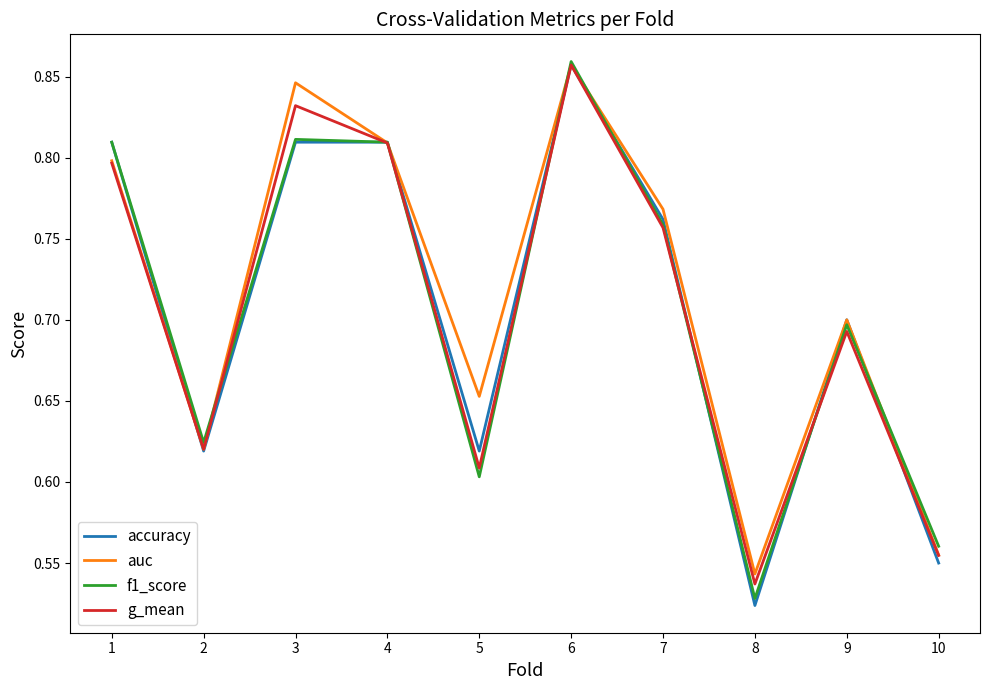

How many interior local valleys does the accuracy series have?

3